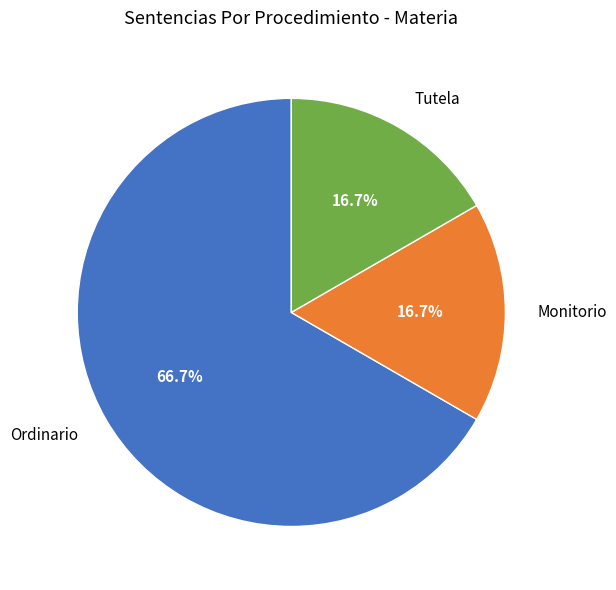

To the nearest percent, what portion does Tutela represent?

17%